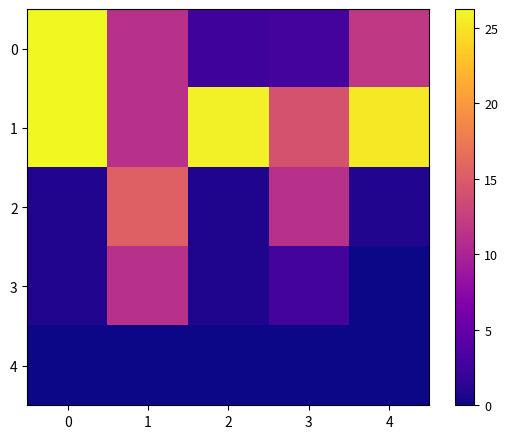

Reading right to left, transcribe all the data shown in this chart.

0: 4=11.9	3=2.9	2=2.5	1=11.1	0=26.2
1: 4=25.3	3=14.2	2=25.7	1=11.1	0=26.2
2: 4=0.9	3=11.1	2=0.8	1=15.5	0=0.9
3: 4=0.0	3=2.9	2=0.8	1=11.1	0=0.9
4: 4=0.0	3=0.0	2=0.0	1=0.0	0=0.0